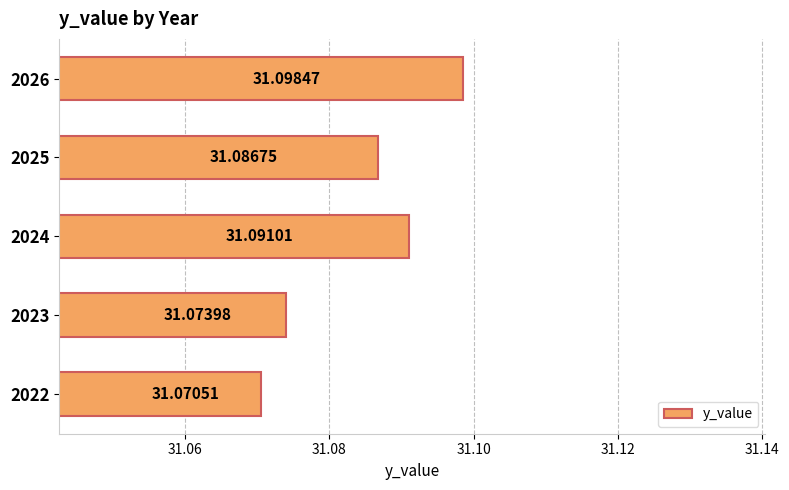

What is the sum of the values at 2024 and 2026?

62.2